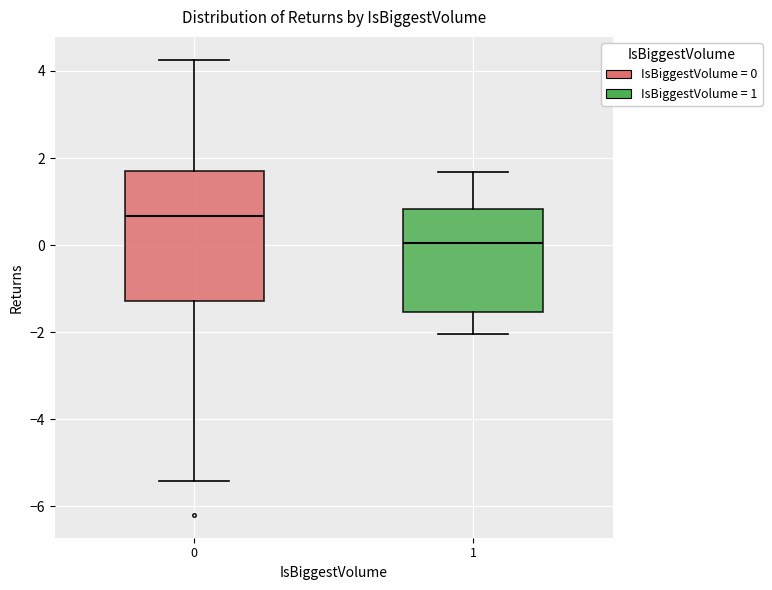

Reading left to right, read every box against the y-axis: the position of its median line, the range the box covers, and the ends of its whiskers. The values are not printed on the chart, so give them approximately, as read against the axis.

0: median 0.6, box -1.2 to 1.8, whiskers -5.4 to 4.2
1: median 0.0, box -1.6 to 0.8, whiskers -2.0 to 1.6